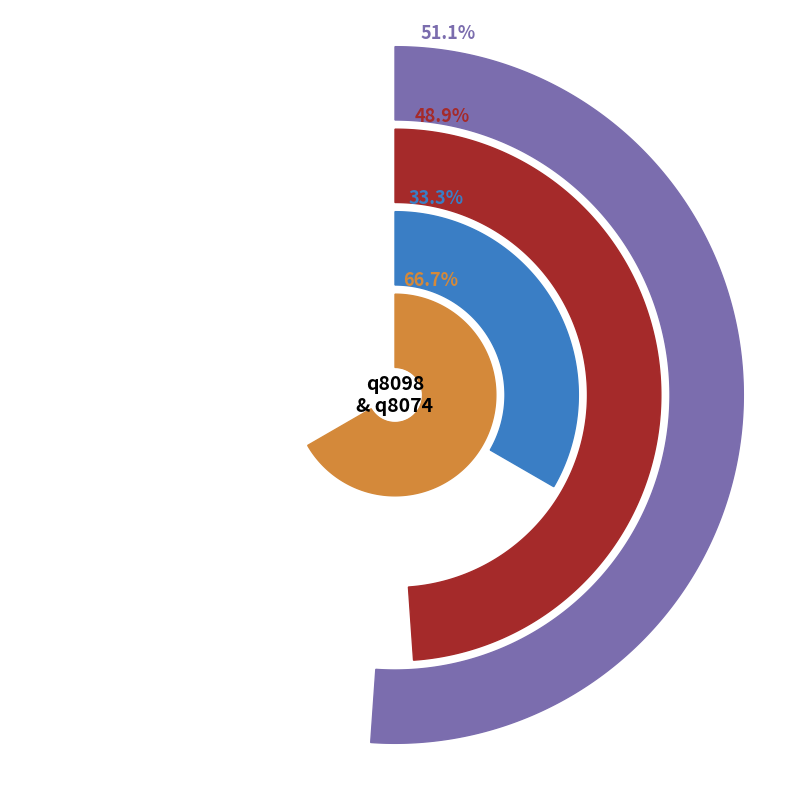

What is the smallest slice in the pie chart?

q8098